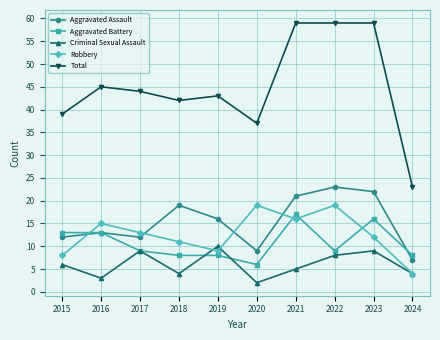

Where is Total nearest to the value 41?

2018